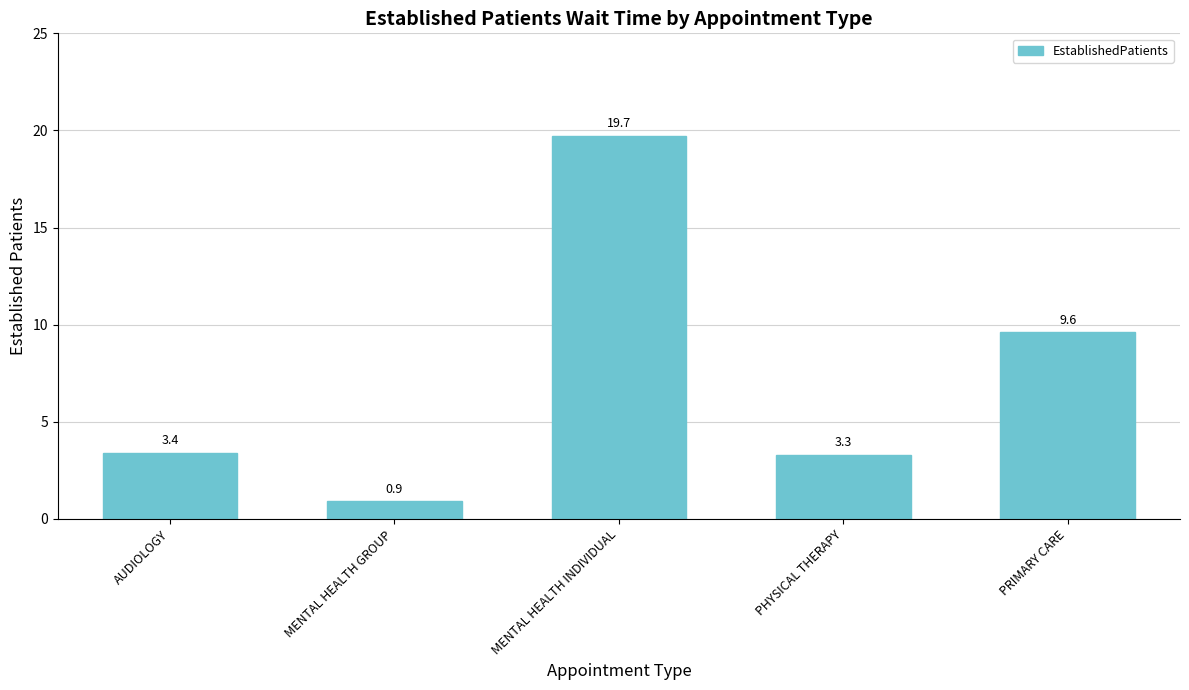

What is the value of the 1st bar from the left?

3.4